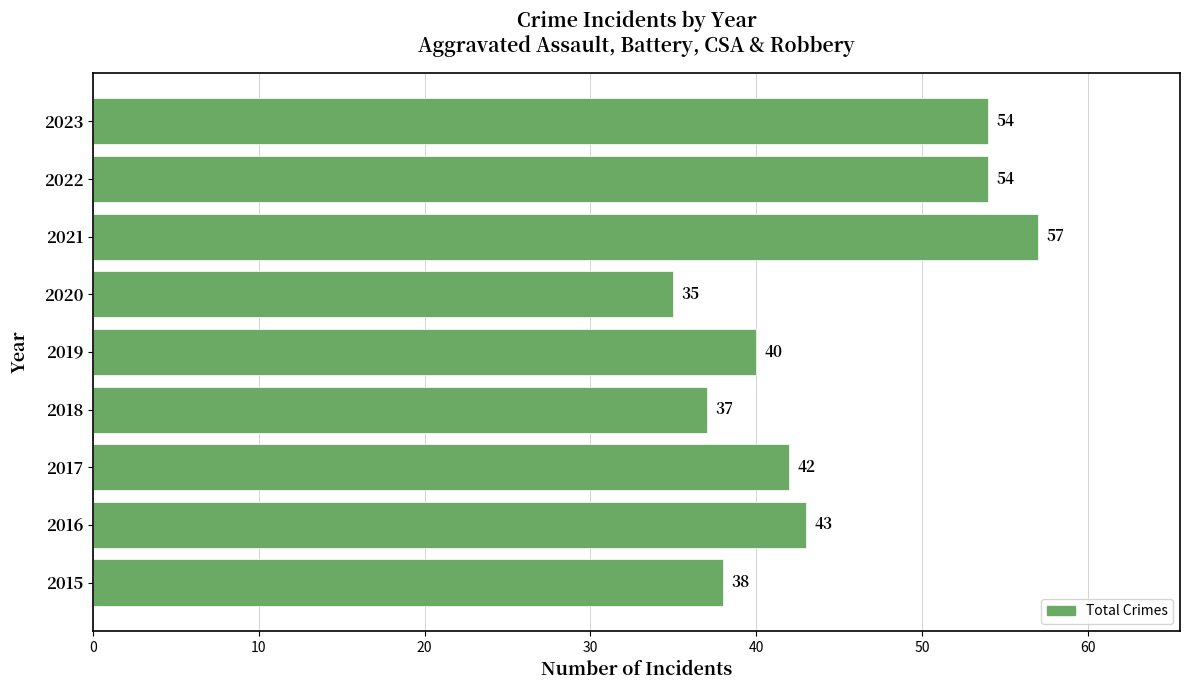

What is the greatest value displayed?

57